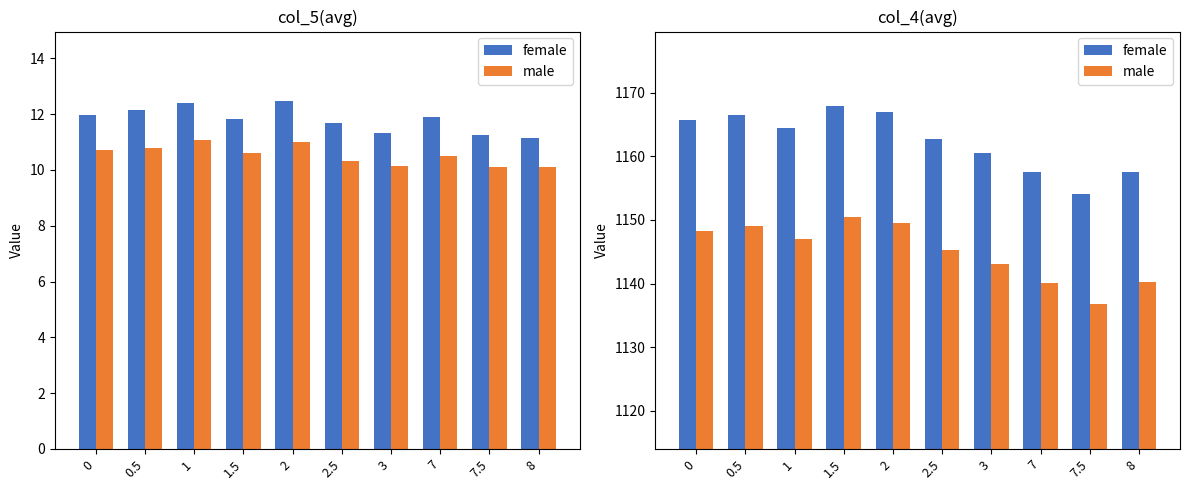

Reading right to left, extract all data points from this chart.

female: 1157.6	1154.1	1157.5	1160.5	1162.7	1167.0	1167.9	1164.4	1166.5	1165.7
male: 1140.2	1136.8	1140.2	1143.1	1145.2	1149.5	1150.4	1147.0	1149.0	1148.3